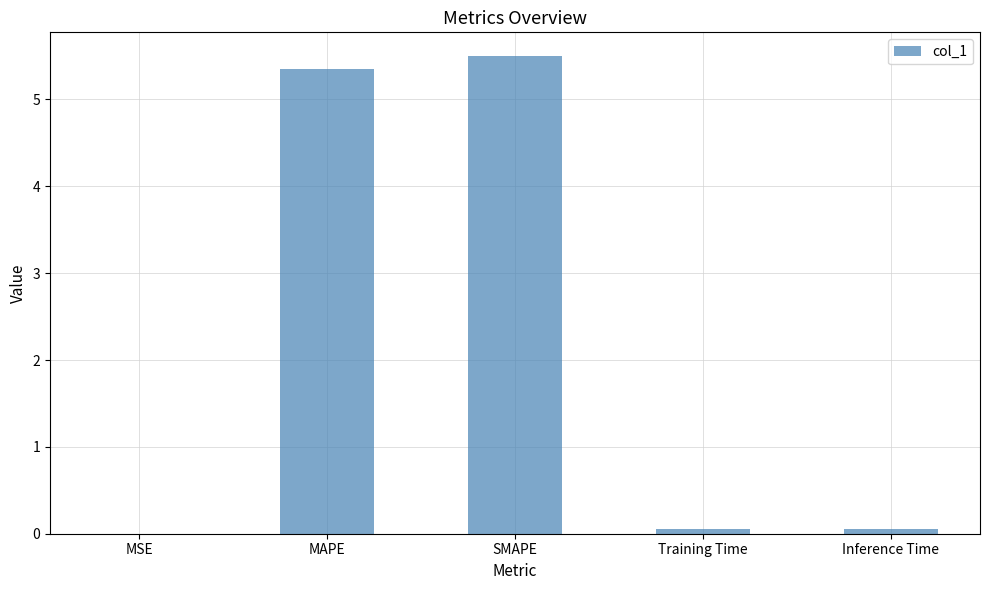

The value at MAPE is 5.4. True or false?

True